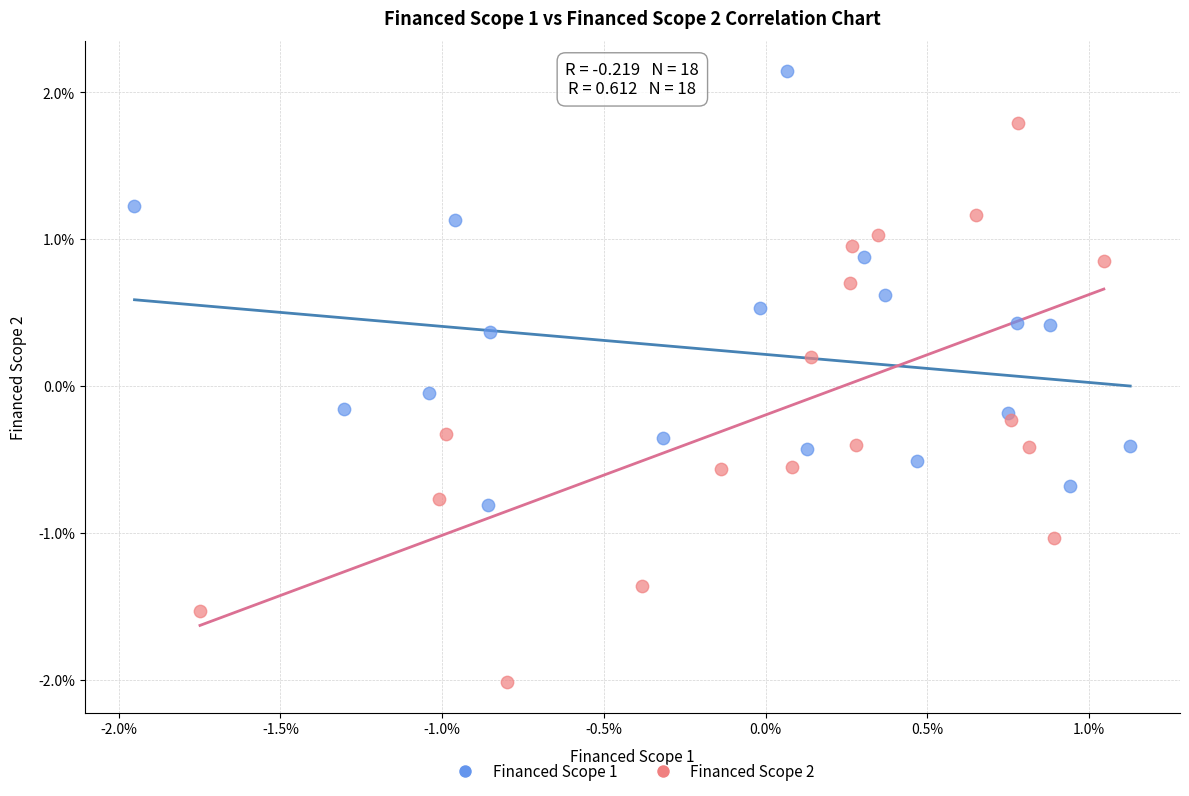

What are all the series names shown in the legend?

Financed Scope 1, Financed Scope 2